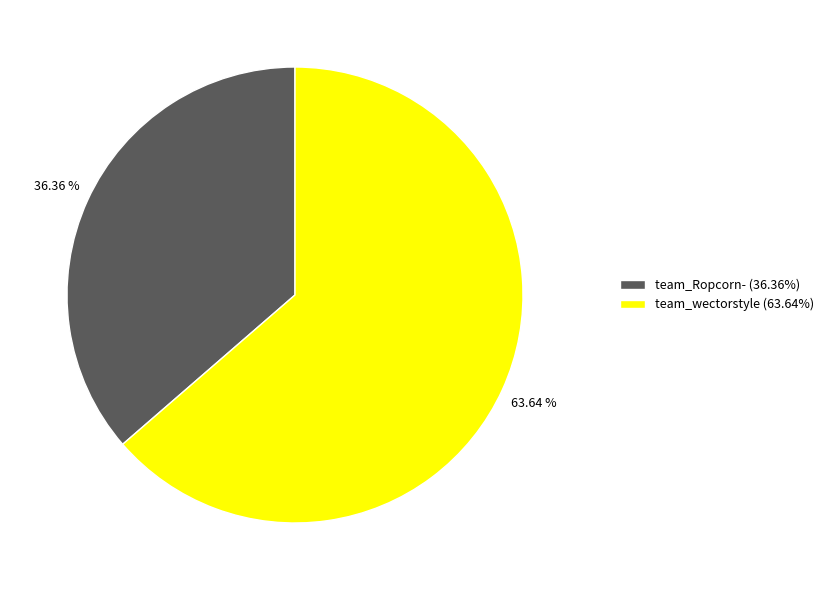

Is there a majority slice in this chart?

Yes